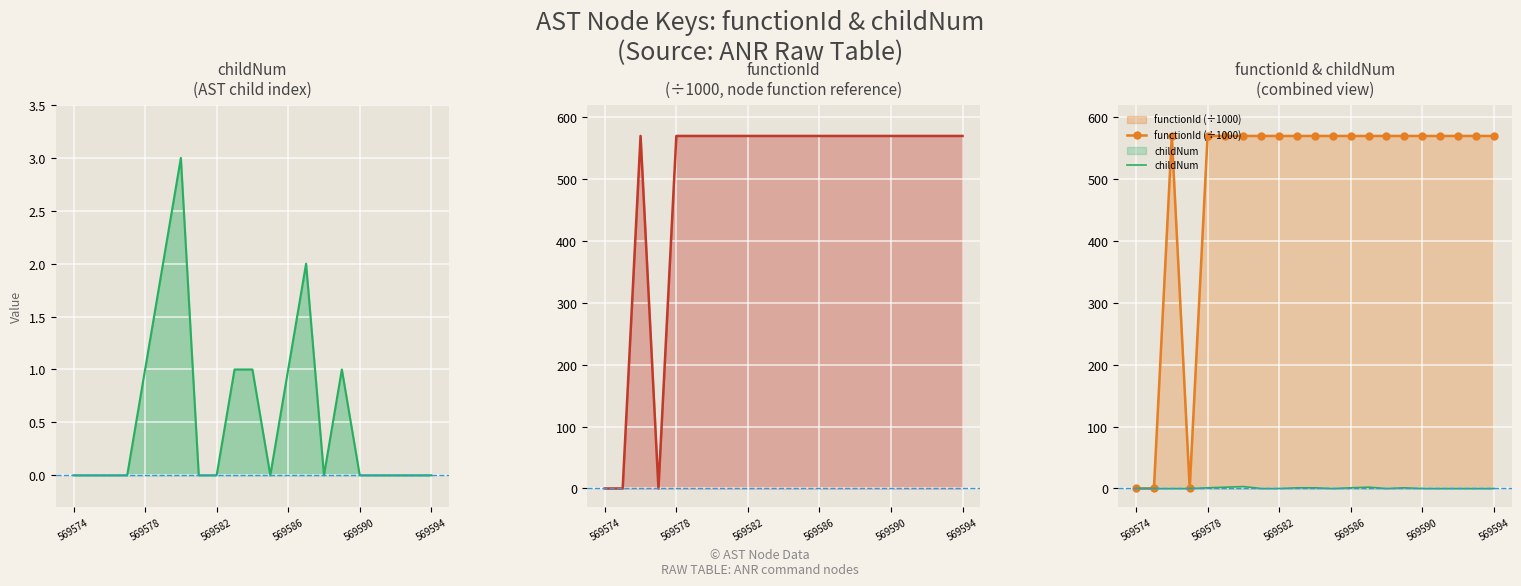

Reading left to right, what are all the values shown in this chart?

childNum: 0.0	0.0	0.0	0.0	1.0	2.0	3.0	0.0	0.0	1.0	1.0	0.0	1.0	2.0	0.0	1.0	0.0	0.0	0.0	0.0	0.0
functionId (÷1000): 0.0	0.0	569.6	0.0	569.6	569.6	569.6	569.6	569.6	569.6	569.6	569.6	569.6	569.6	569.6	569.6	569.6	569.6	569.6	569.6	569.6